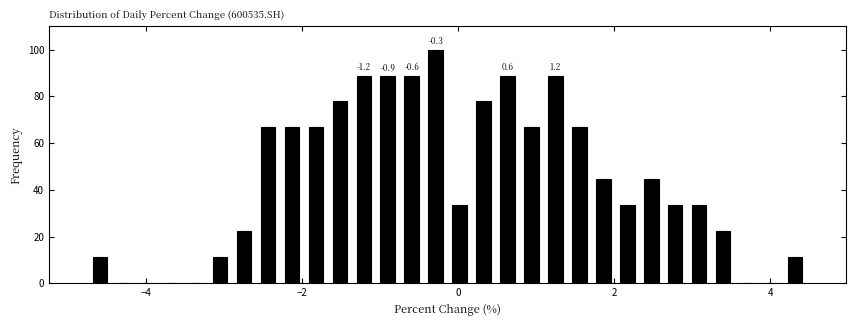

Around what value on the x-axis is the tallest bar? Give the approximate position of its centre, as read against the axis.

-0.2